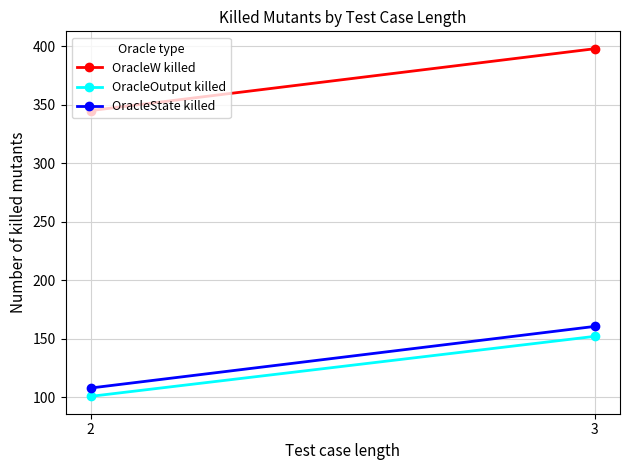

Reading left to right, what are all the values shown in this chart?

OracleW killed: 344.9	397.8
OracleOutput killed: 100.7	151.9
OracleState killed: 107.8	160.4